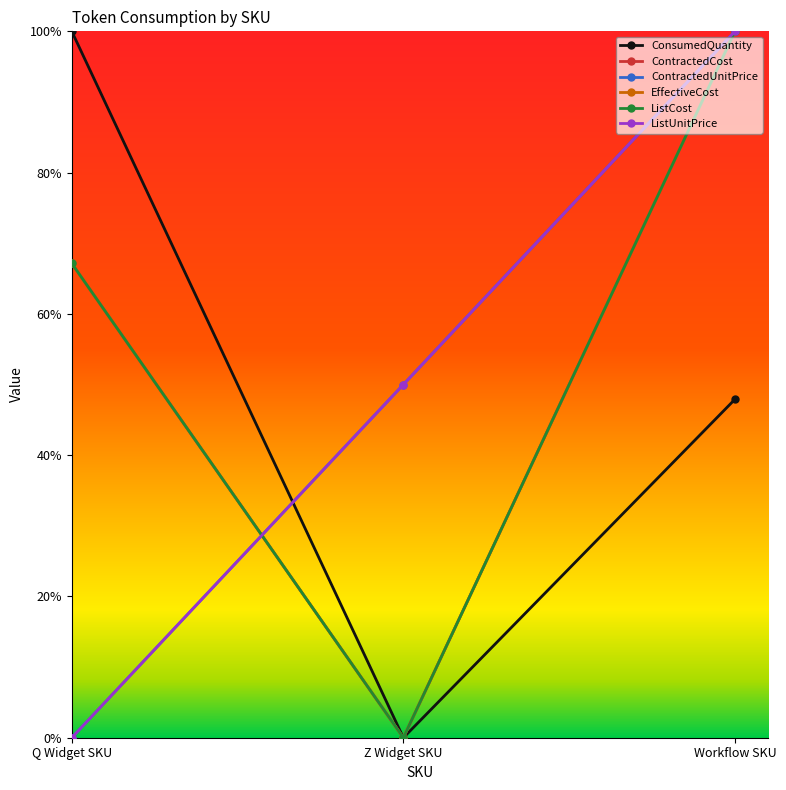

Reading left to right, transcribe all the data shown in this chart.

ConsumedQuantity: Q Widget SKU=1.0	Z Widget SKU=0.0	Workflow SKU=0.5
ContractedCost: Q Widget SKU=0.7	Z Widget SKU=0.0	Workflow SKU=1.0
ContractedUnitPrice: Q Widget SKU=0.0	Z Widget SKU=0.5	Workflow SKU=1.0
EffectiveCost: Q Widget SKU=0.7	Z Widget SKU=0.0	Workflow SKU=1.0
ListCost: Q Widget SKU=0.7	Z Widget SKU=0.0	Workflow SKU=1.0
ListUnitPrice: Q Widget SKU=0.0	Z Widget SKU=0.5	Workflow SKU=1.0